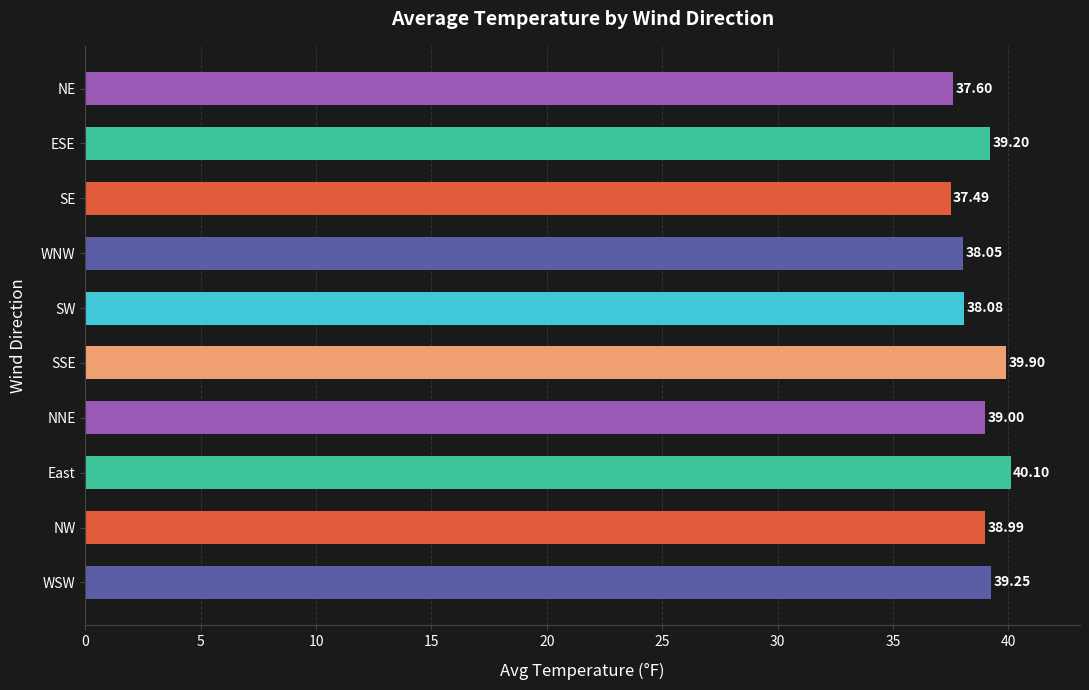

What is the sum of the values at ESE and SW?

77.3